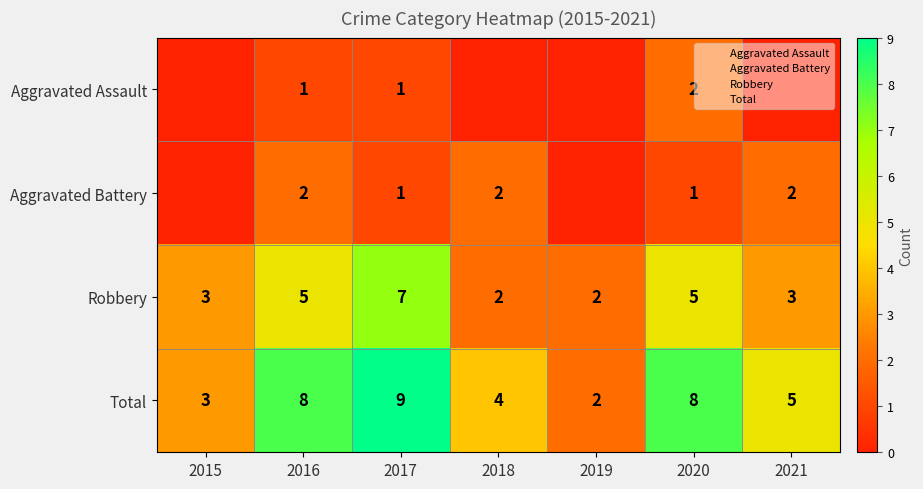

Is the value of Aggravated Battery at 2019 greater than the value of Aggravated Assault at 2015?

No